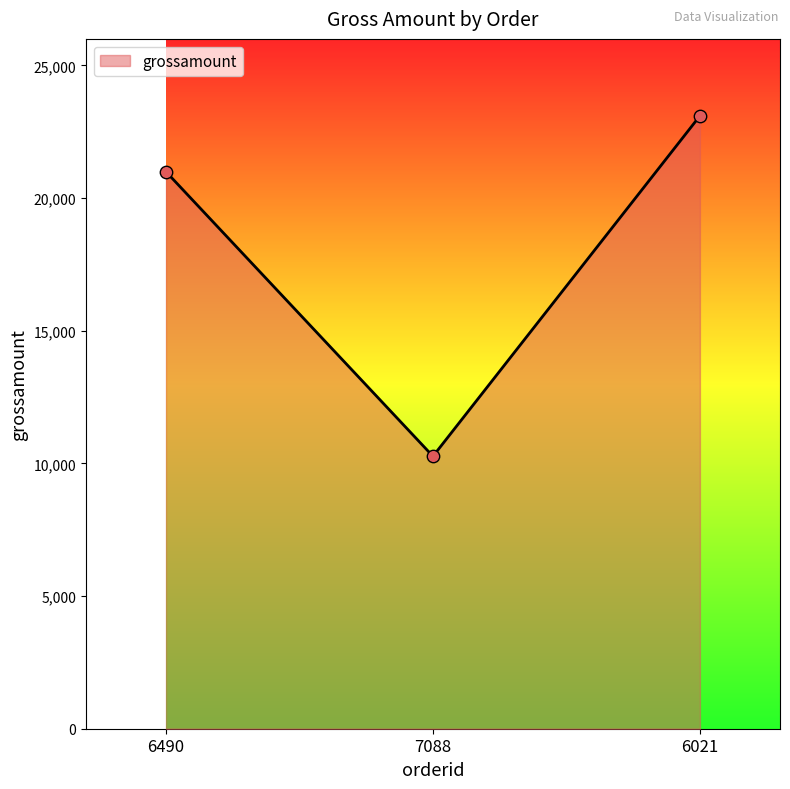

Between 7088 and 6490, which is larger?

6490